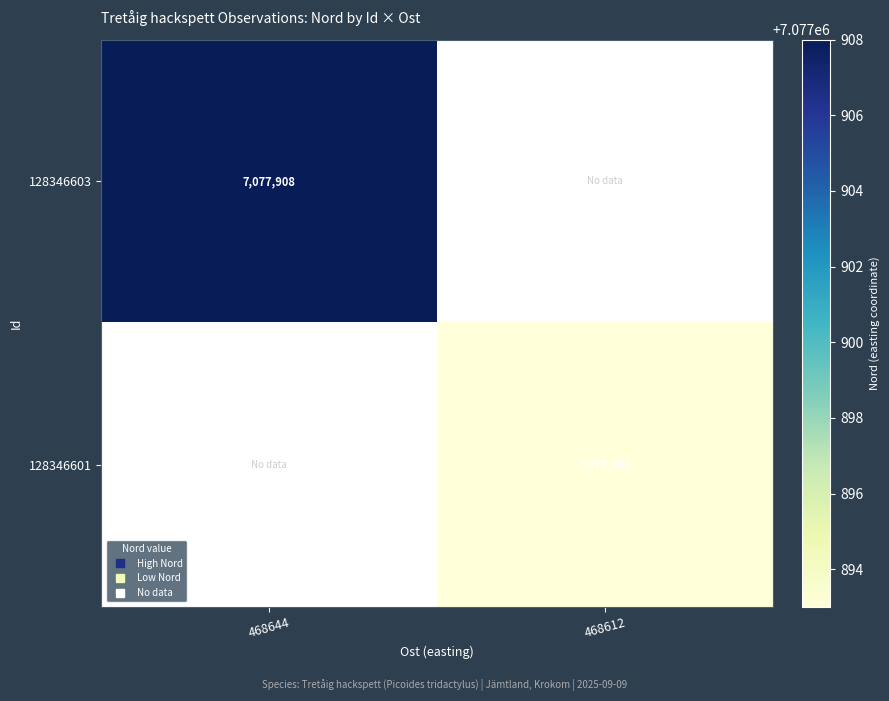

Which has a higher value, 468612 or 468644?

468644